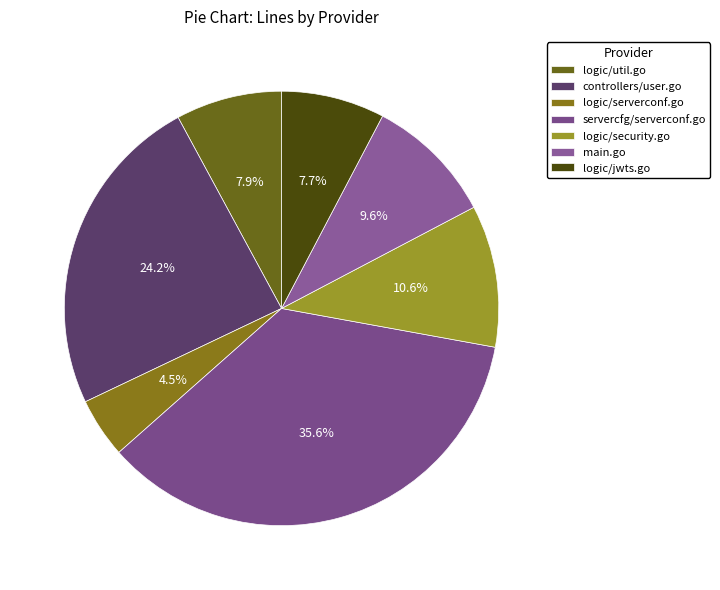

How many segments does this pie chart have?

7